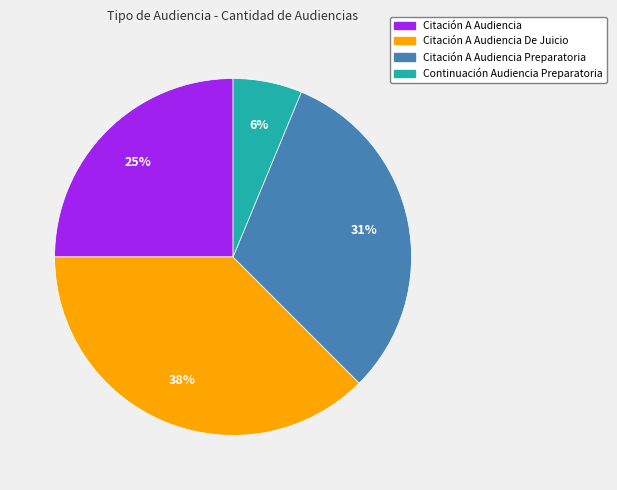

To the nearest percent, what is the average slice percentage?

25%